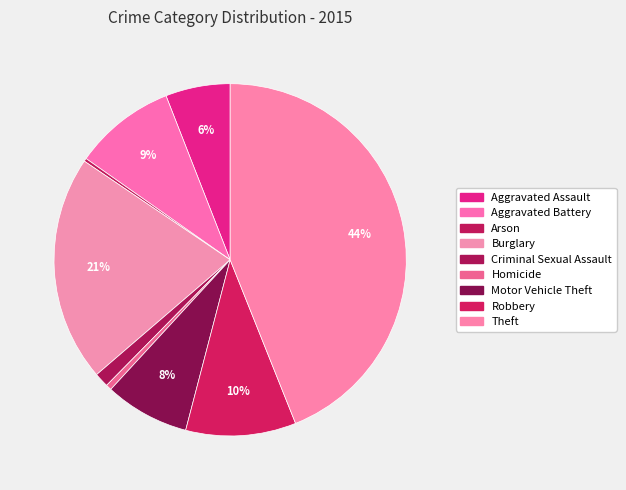

To the nearest percent, what is the average slice percentage?

11%